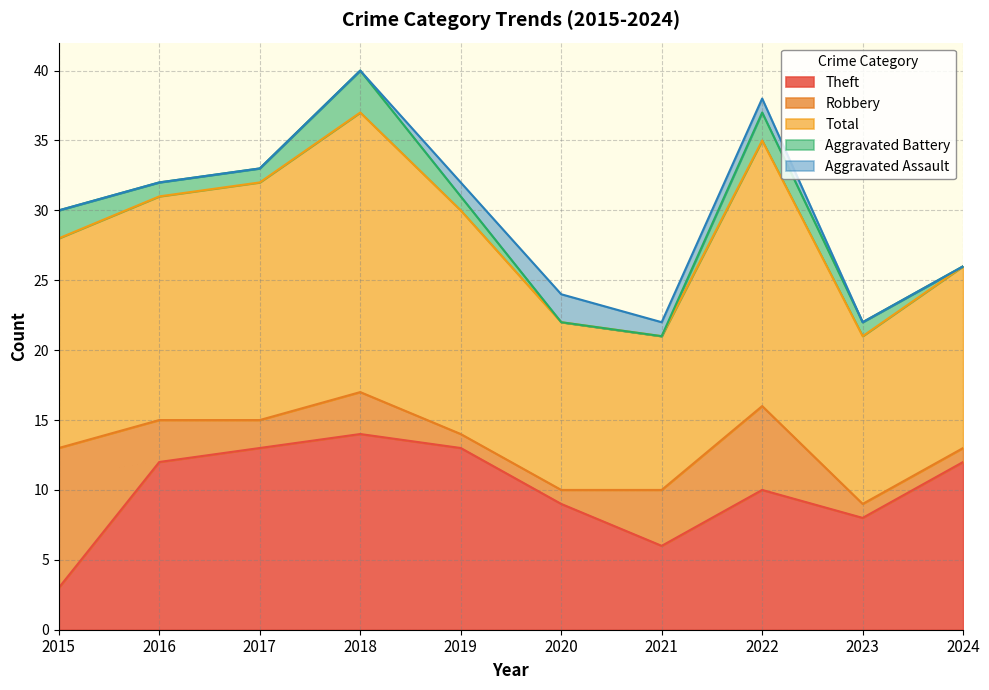

How many Robbery values are between 1 and 4?

8